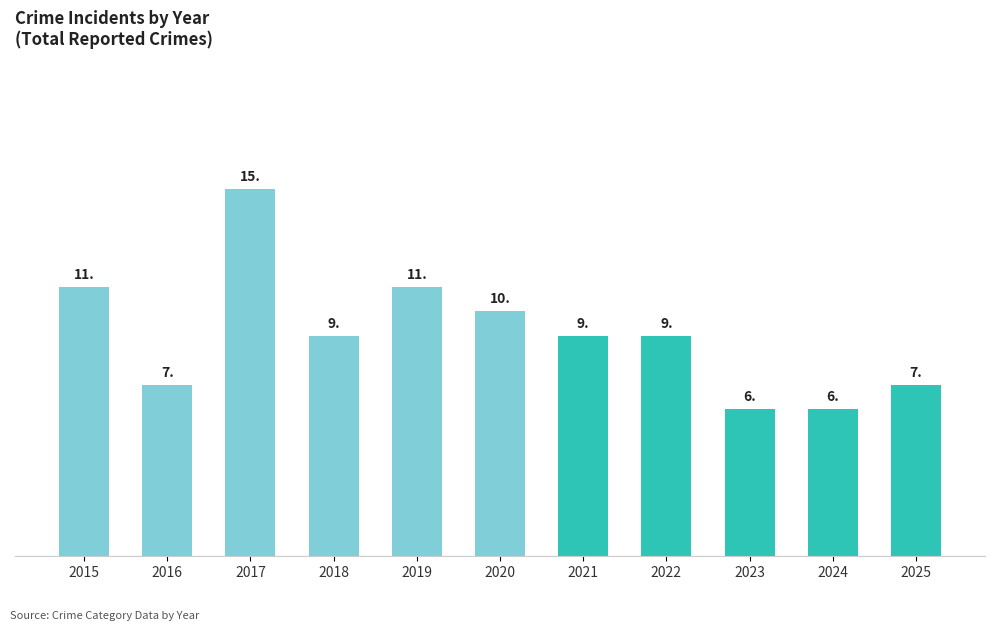

What is the maximum value shown in the chart?

15